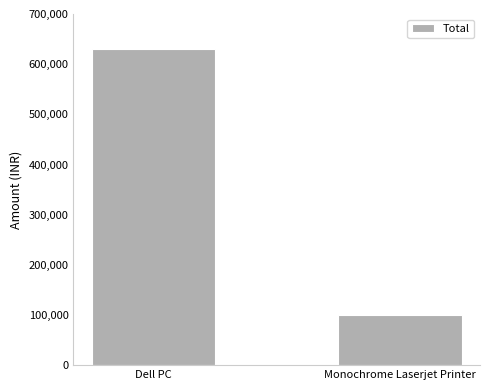

List the labels in order of value, smallest first.

Monochrome Laserjet Printer, Dell PC